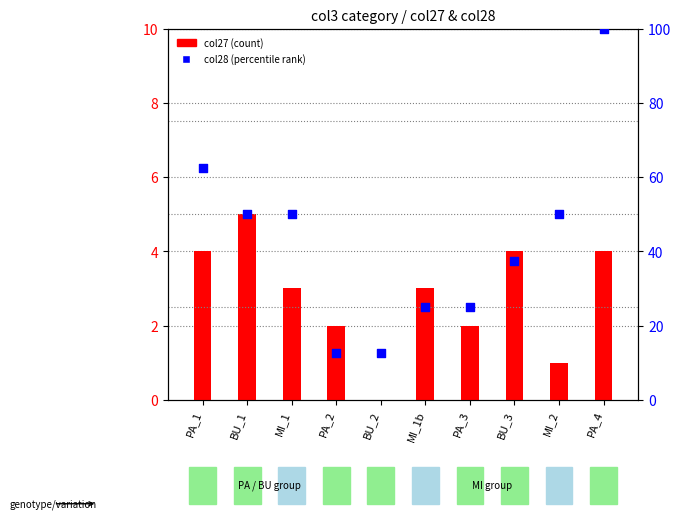

Which series has the largest Y range (max minus min)?

col28 (percentile rank)